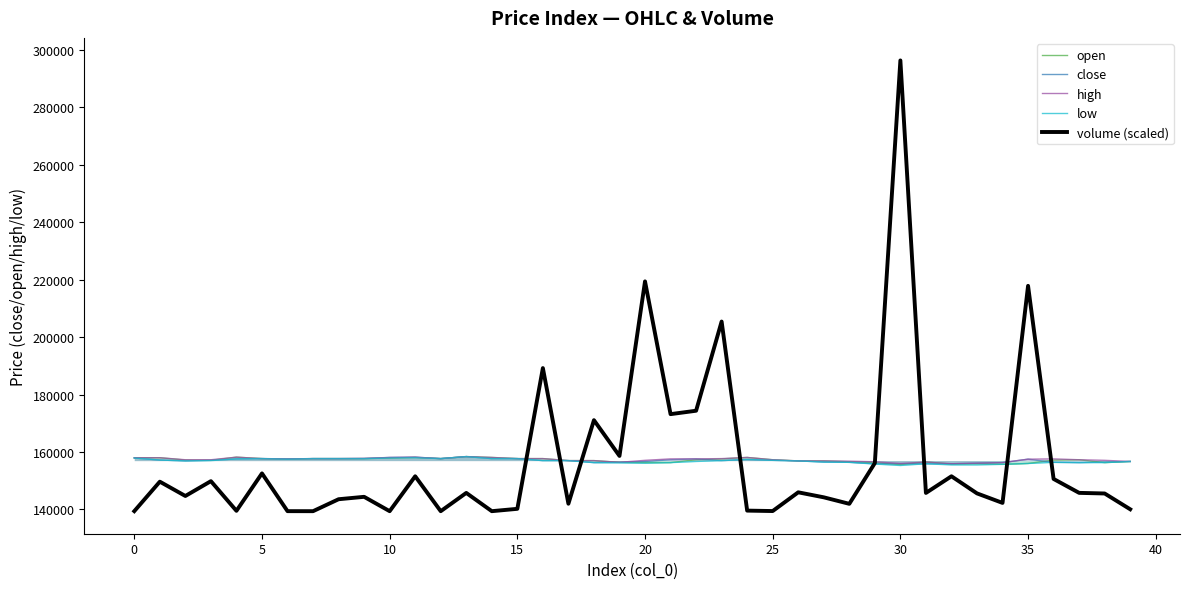

What is the difference between the highest and lowest values at 39?

16649.4